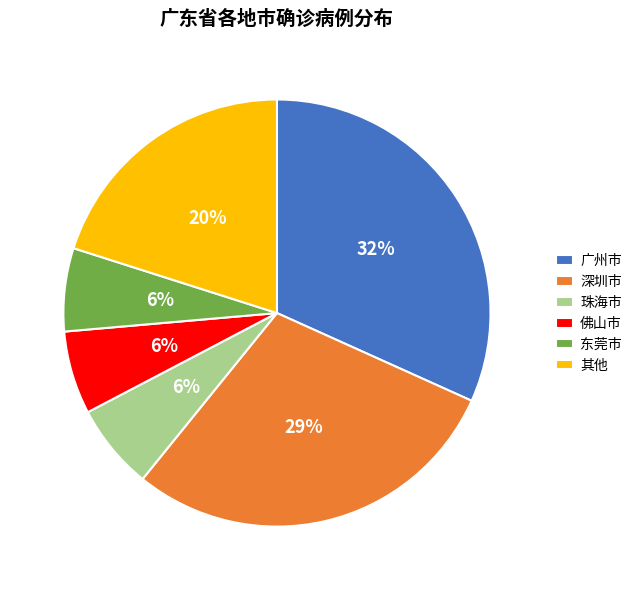

Combined, do 广州市 and 其他 account for over 50%?

Yes